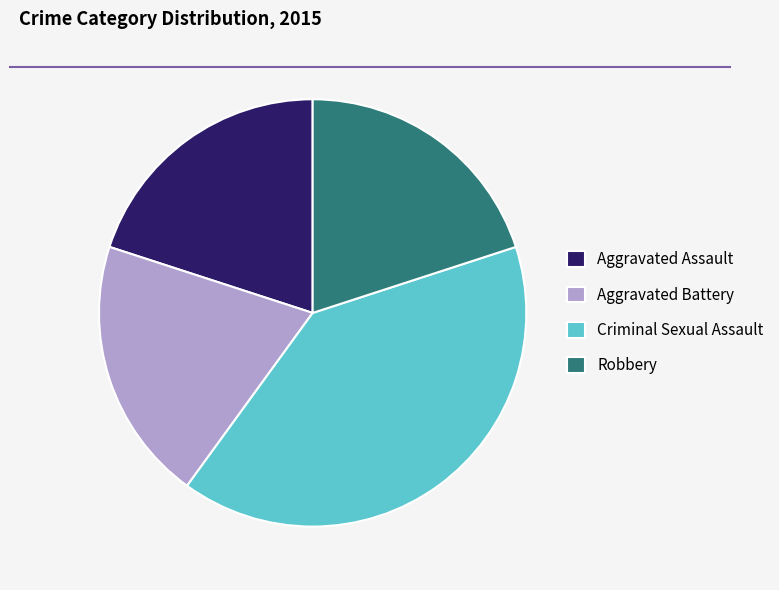

What is the largest slice in the pie chart?

Criminal Sexual Assault